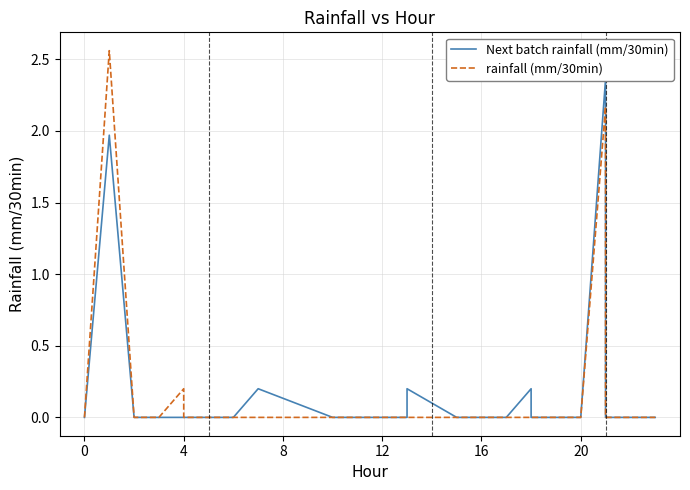

List the series in order of their peak value, highest first.

rainfall (mm/30min), Next batch rainfall (mm/30min)